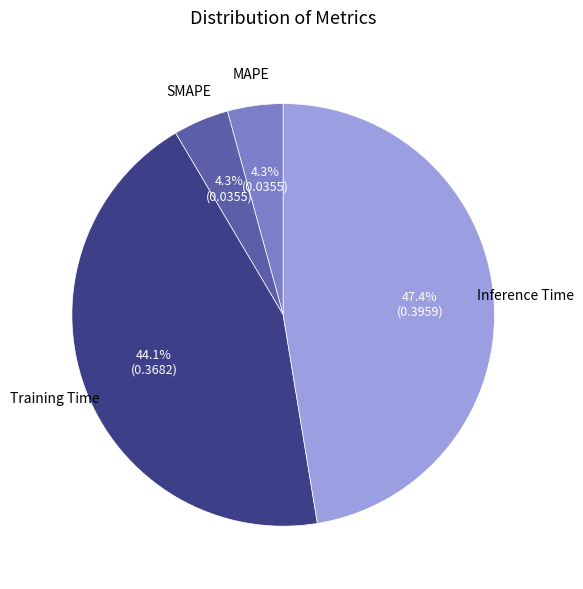

Does any single category account for the majority?

No